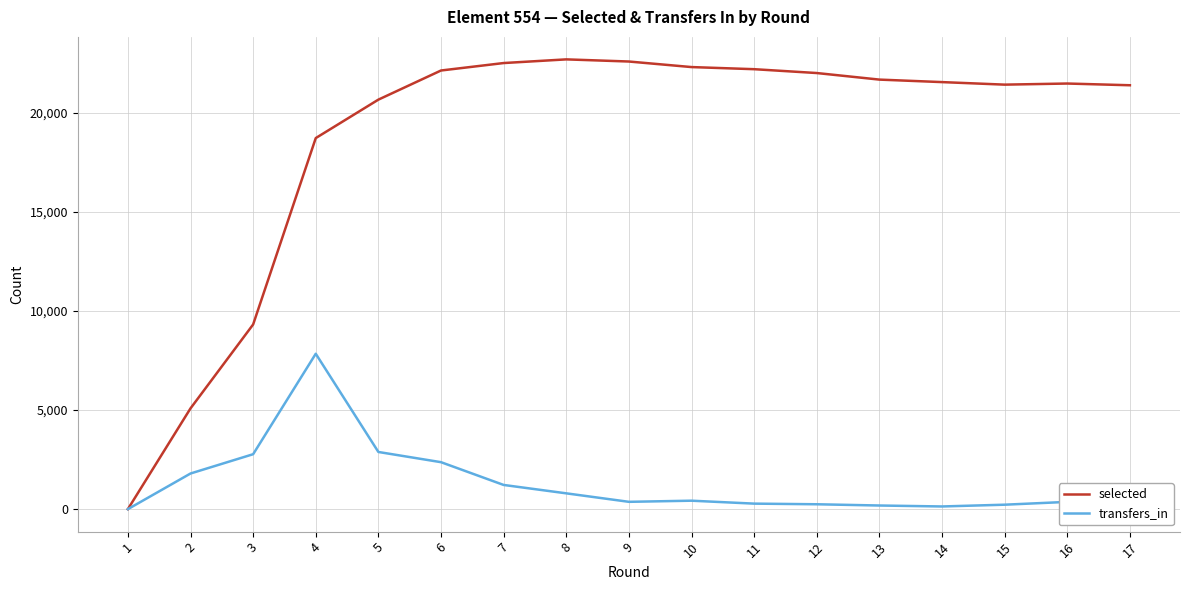

Between 3 and 15, which series saw the biggest shift?

selected